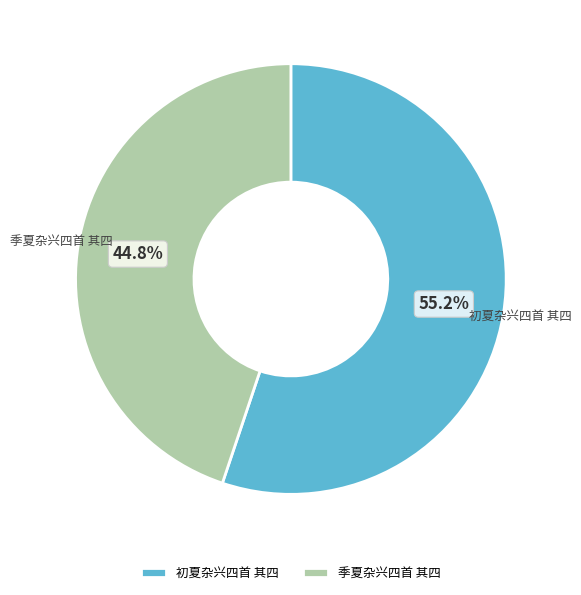

Which slice is the smallest?

季夏杂兴四首 其四